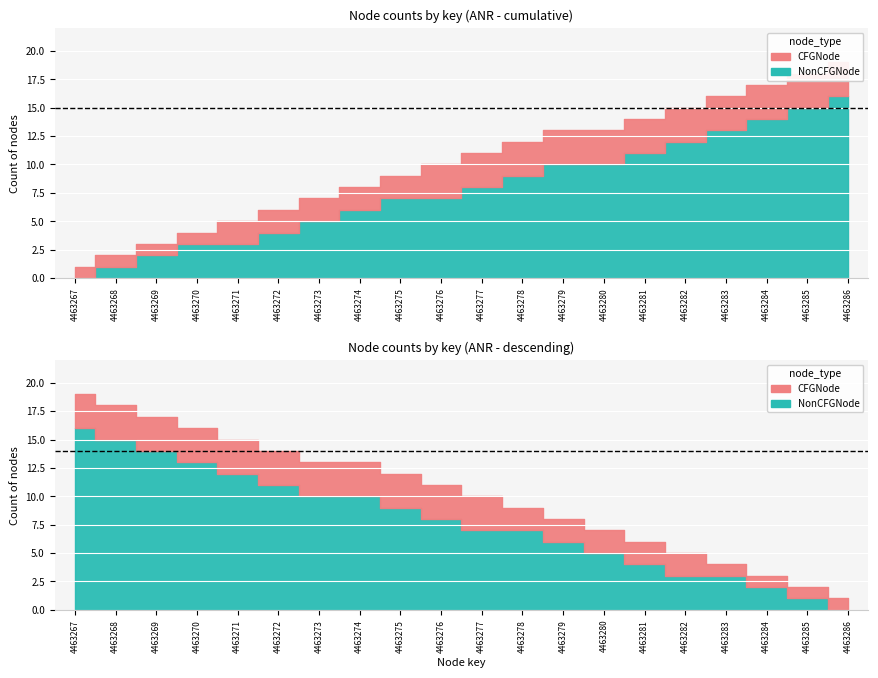

Where is CFGNode nearest to the value 0?

4463269